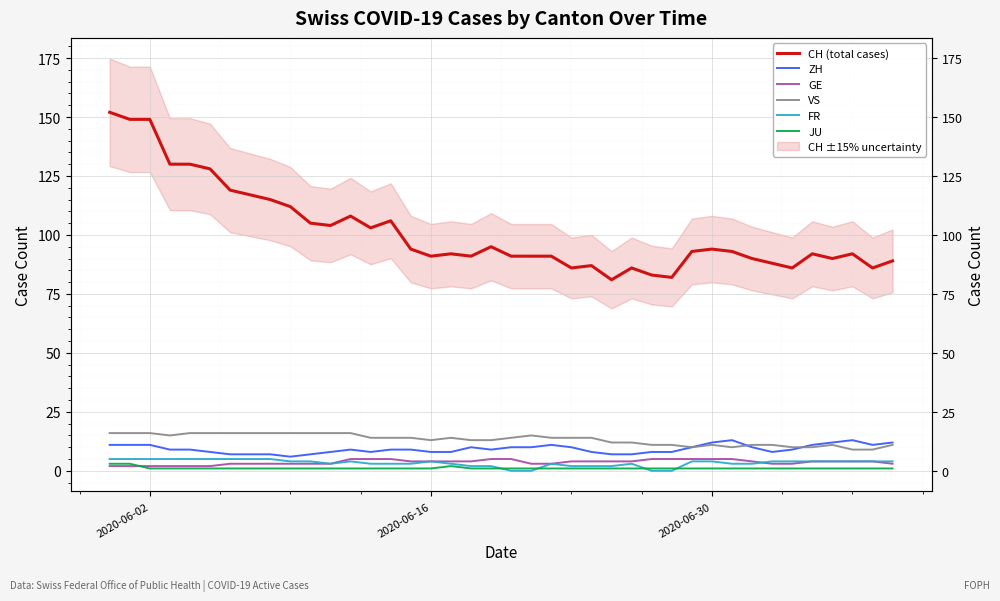

In CH (total cases), how many points are lower than both neighbors (excluding endpoints)?

10